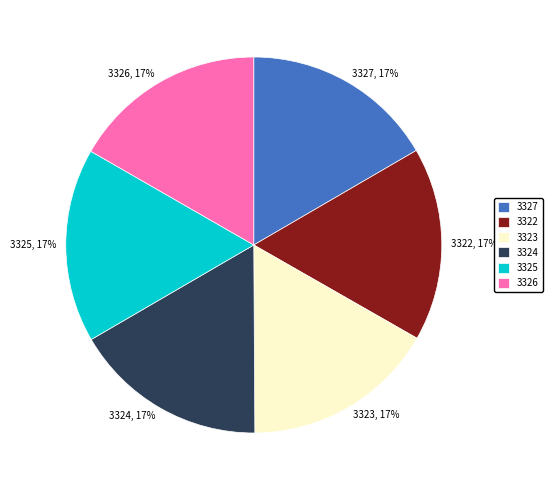

Count the number of slices in the pie.

6